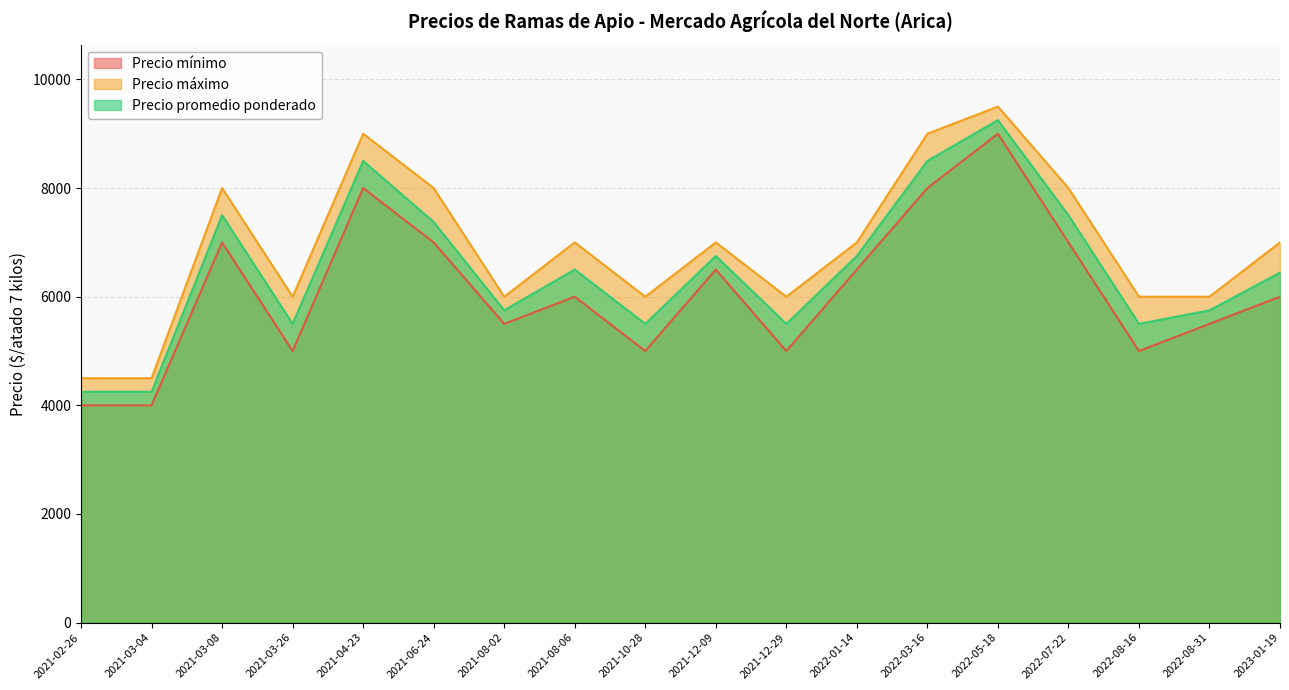

At which label is Precio promedio ponderado closest to 6750?

2022-01-14